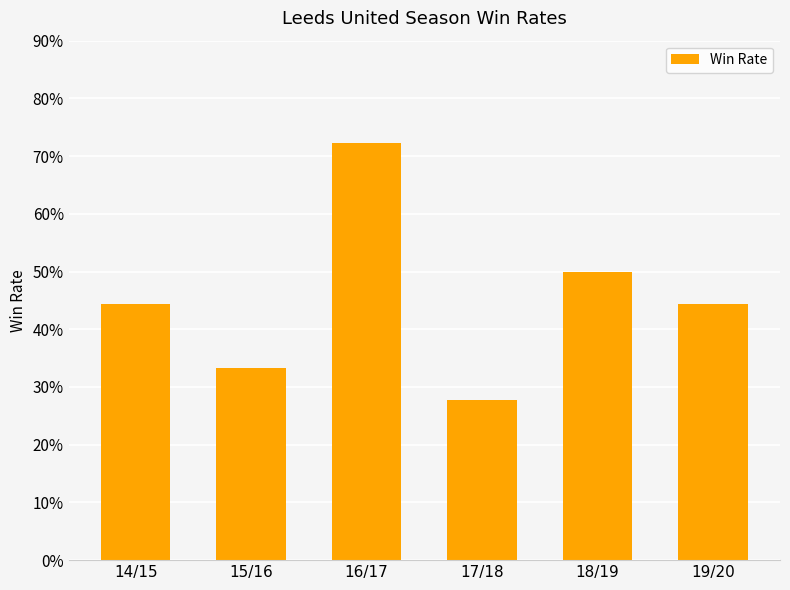

Does the chart contain any negative values?

No